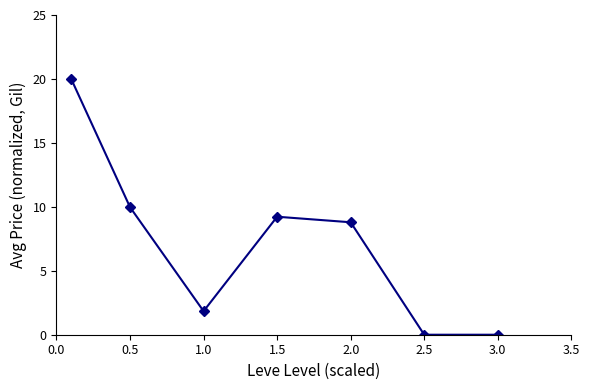

What is the average value?

7.1